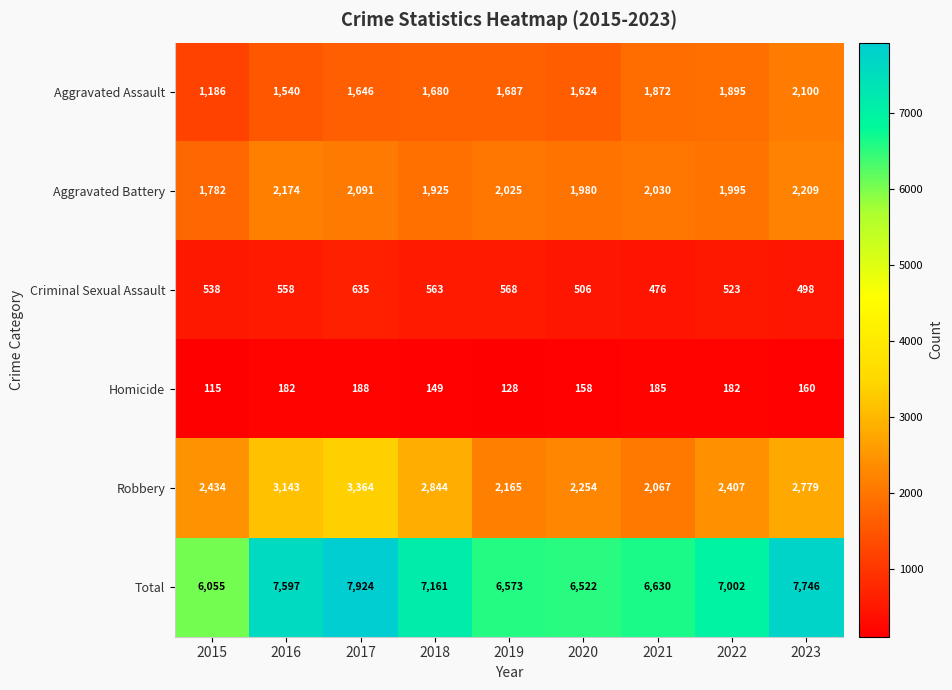

The Robbery series shows 3559 at 2020. True or false?

False